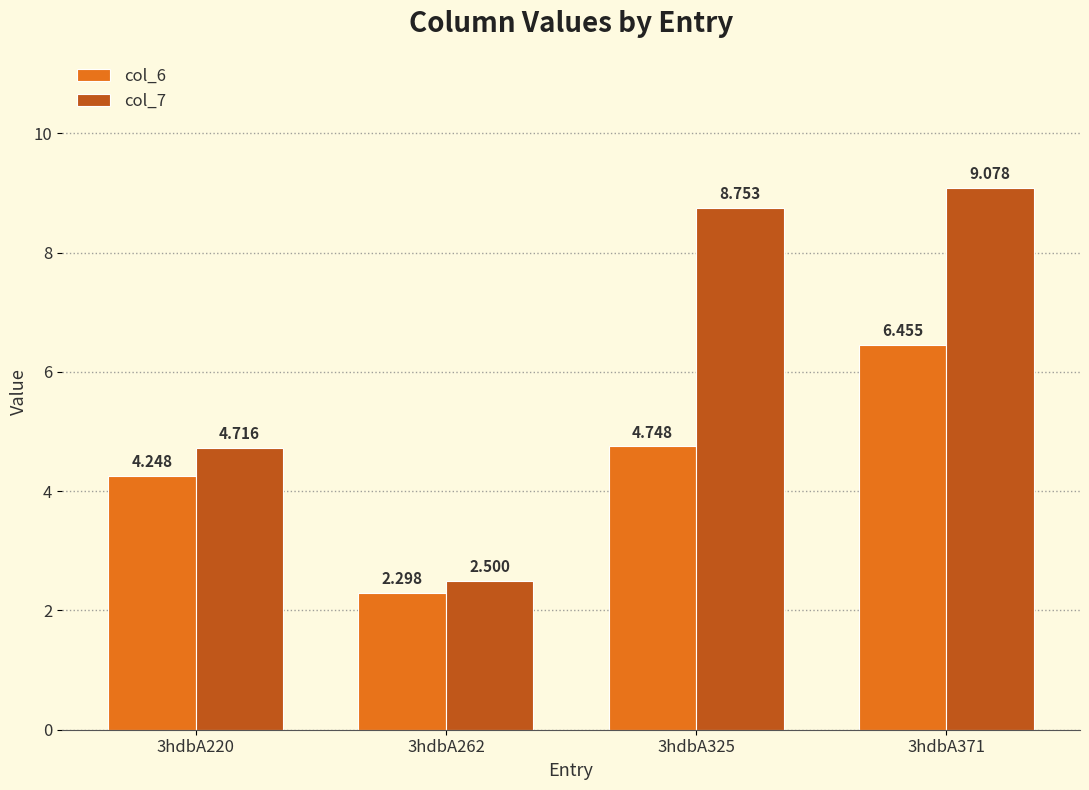

Are the bars horizontal?

No